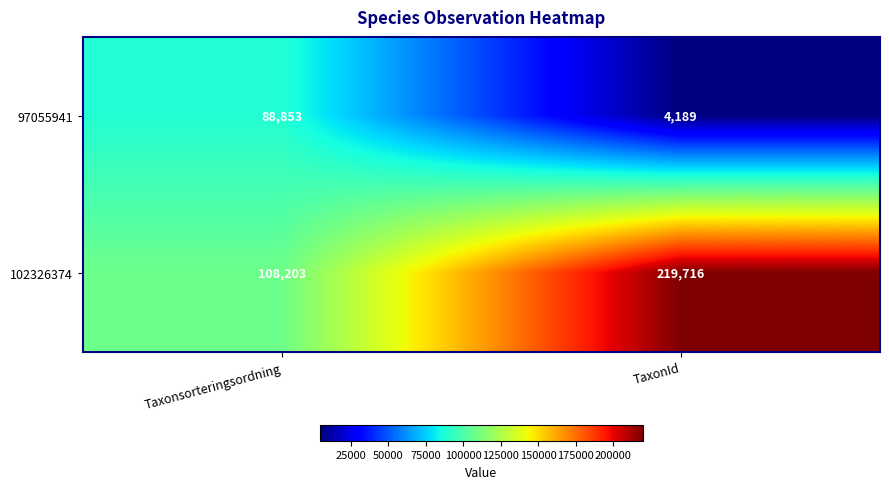

How many data points in 102326374 are less than 219716?

1